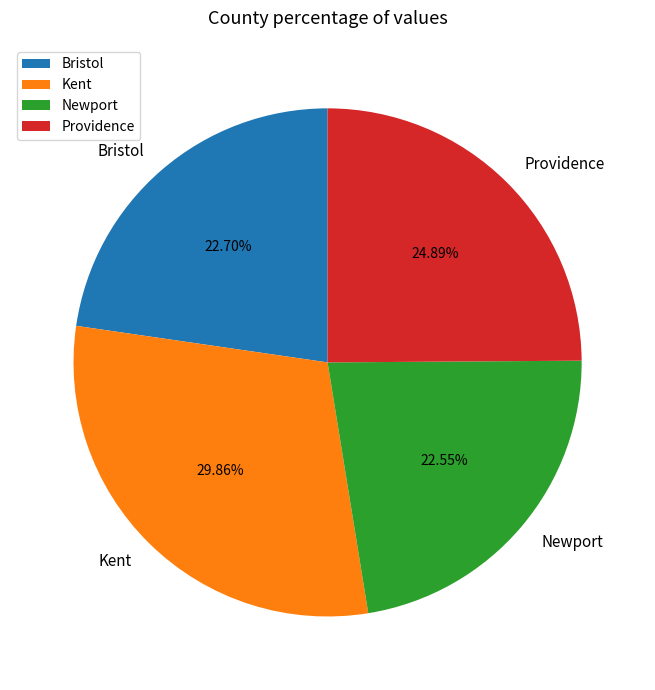

Is Newport the majority of the pie?

No